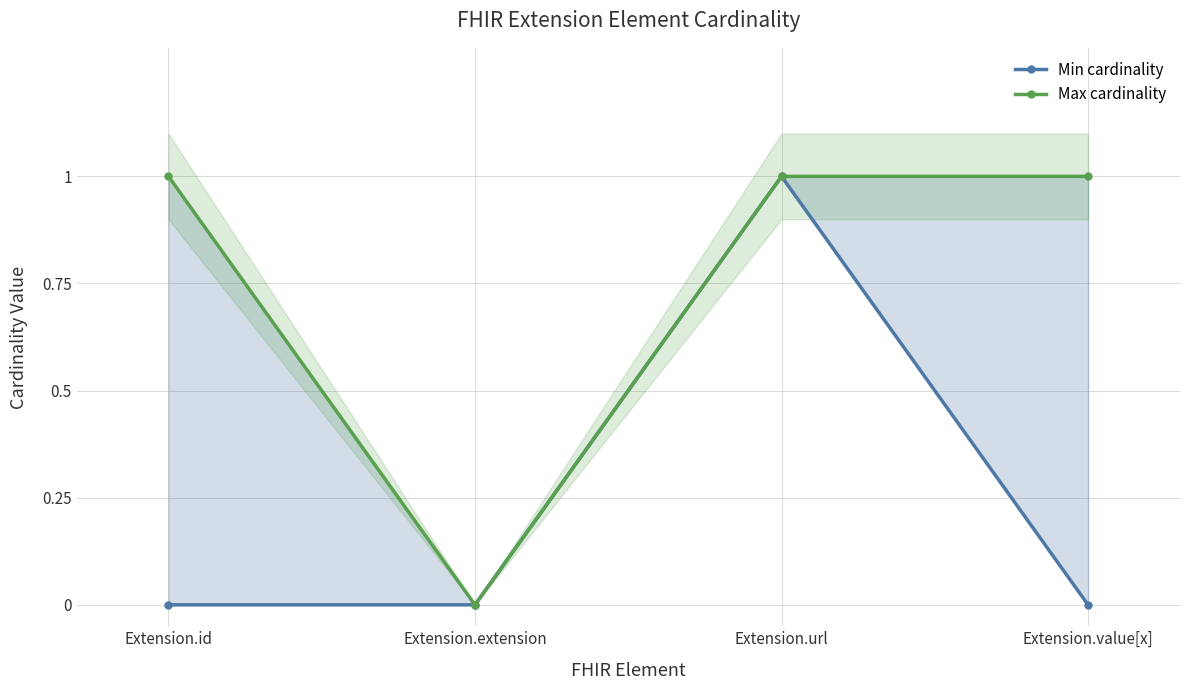

What is the difference between the maximum and minimum values in the Max cardinality series?

1